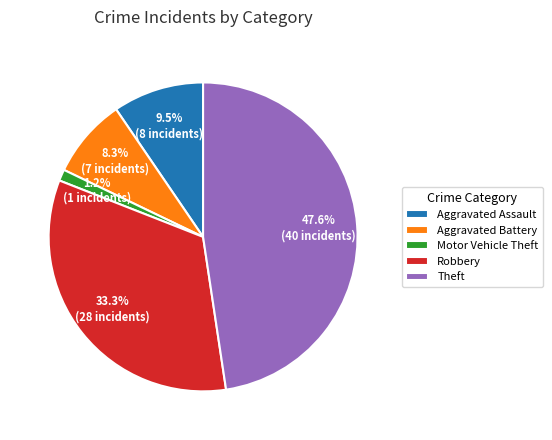

Which category has the biggest portion of the pie?

Theft